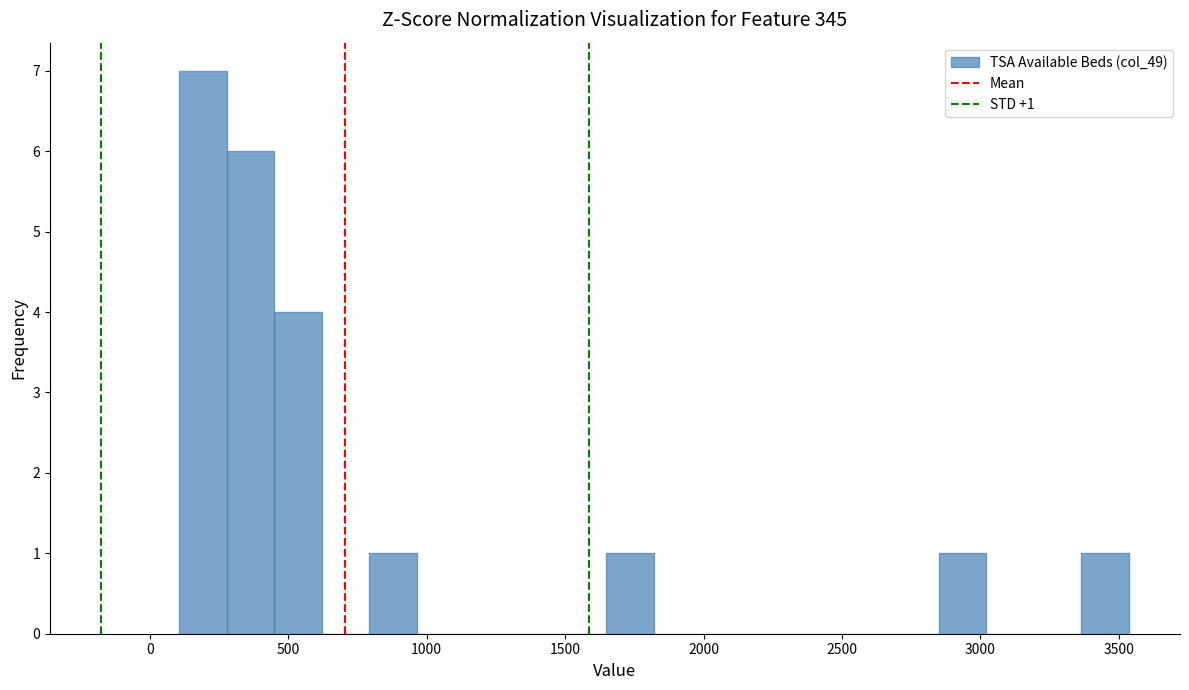

Read against the x-axis, roughly where is the centre of the tallest bar?

200